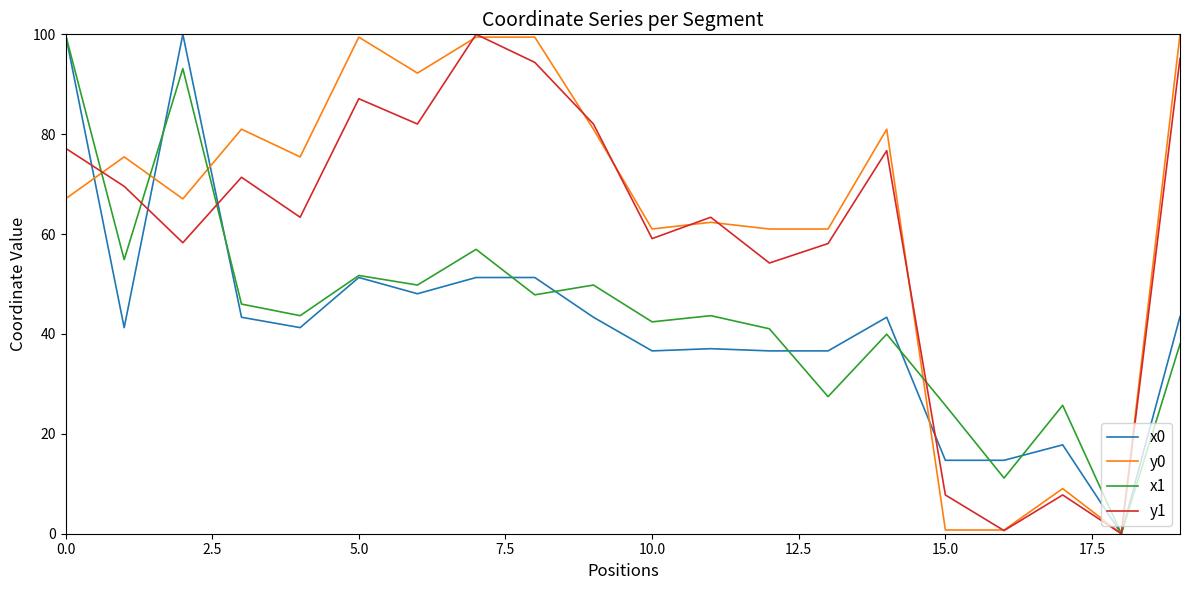

What is the maximum value for y0?

100.0